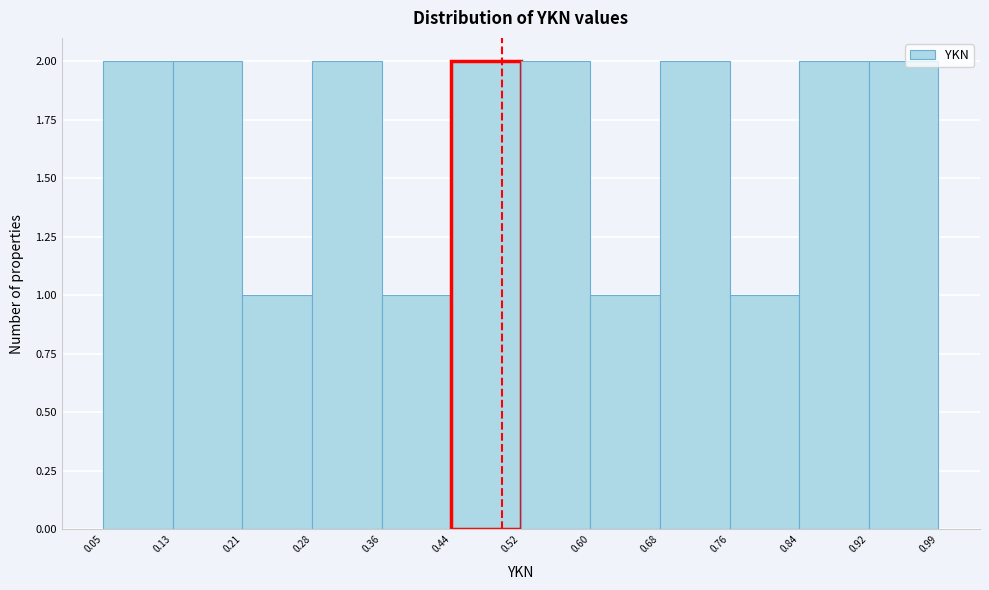

How tall is the bar that spans 0.28 to 0.36 on the x-axis? The values are not printed on the chart, so give them approximately, as read against the axis.

2